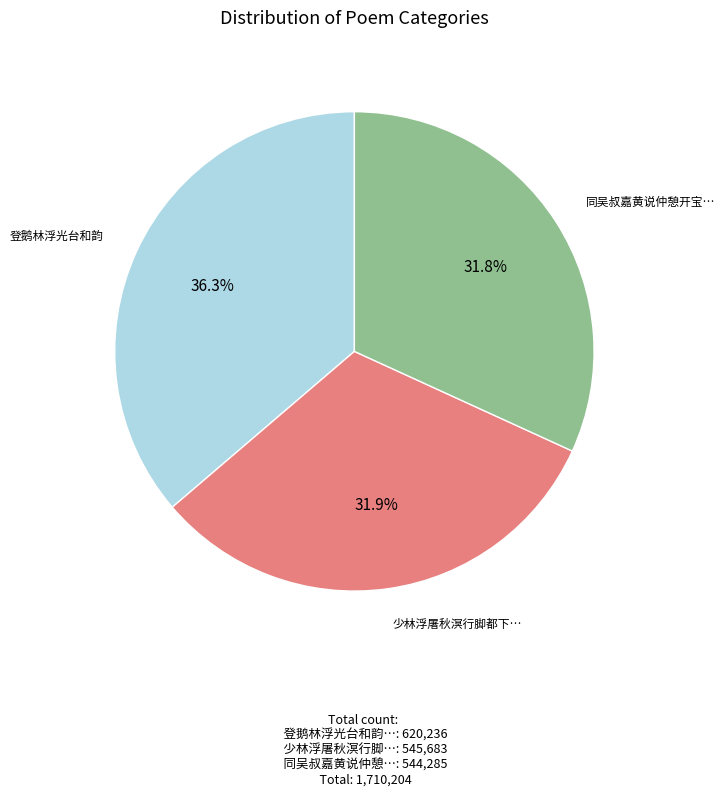

Does any single category account for the majority?

No